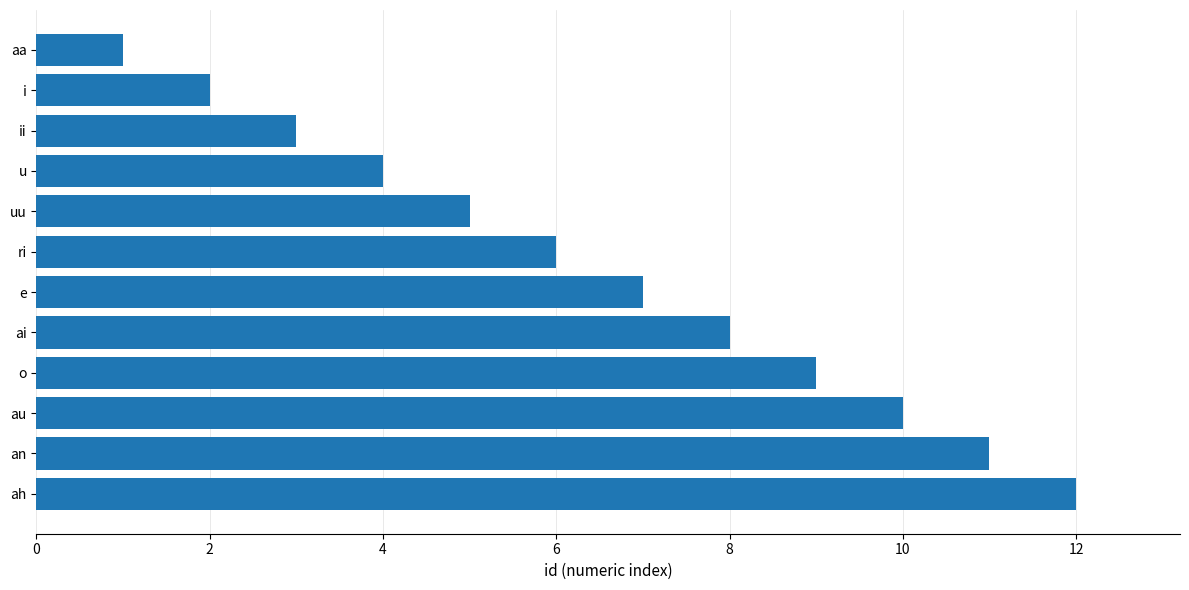

What is the change in value from ai to u?

-4